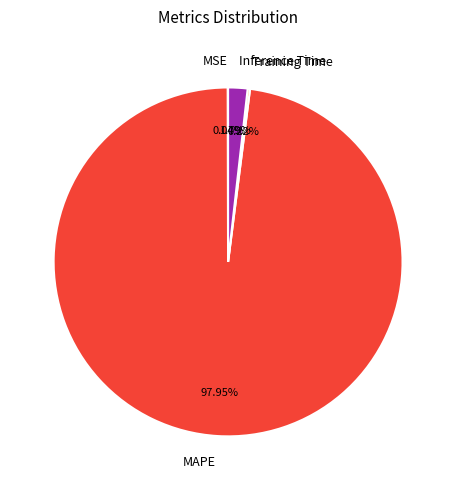

Is the sum of MAPE and Inference Time greater than half?

Yes